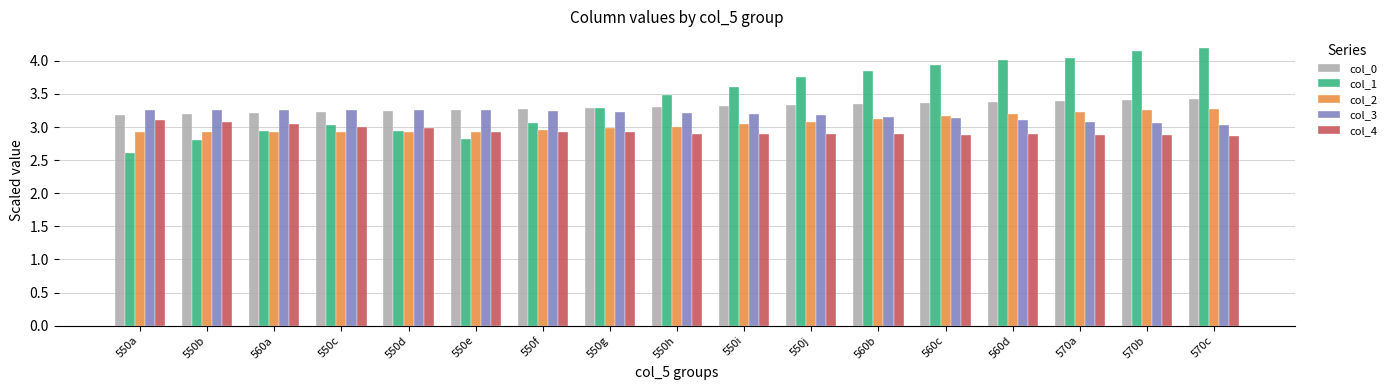

What are all the series names shown in the legend?

col_0, col_1, col_2, col_3, col_4